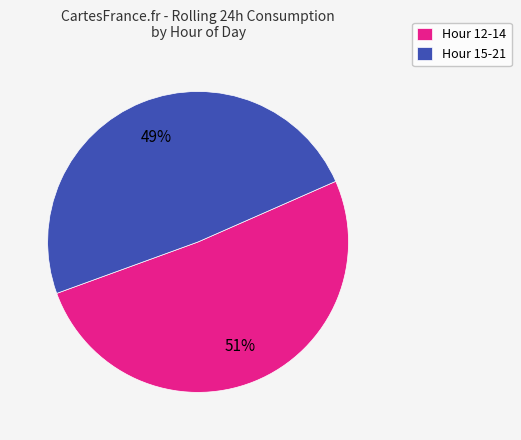

Combined, do Hour 15-21 and Hour 12-14 account for over 50%?

Yes